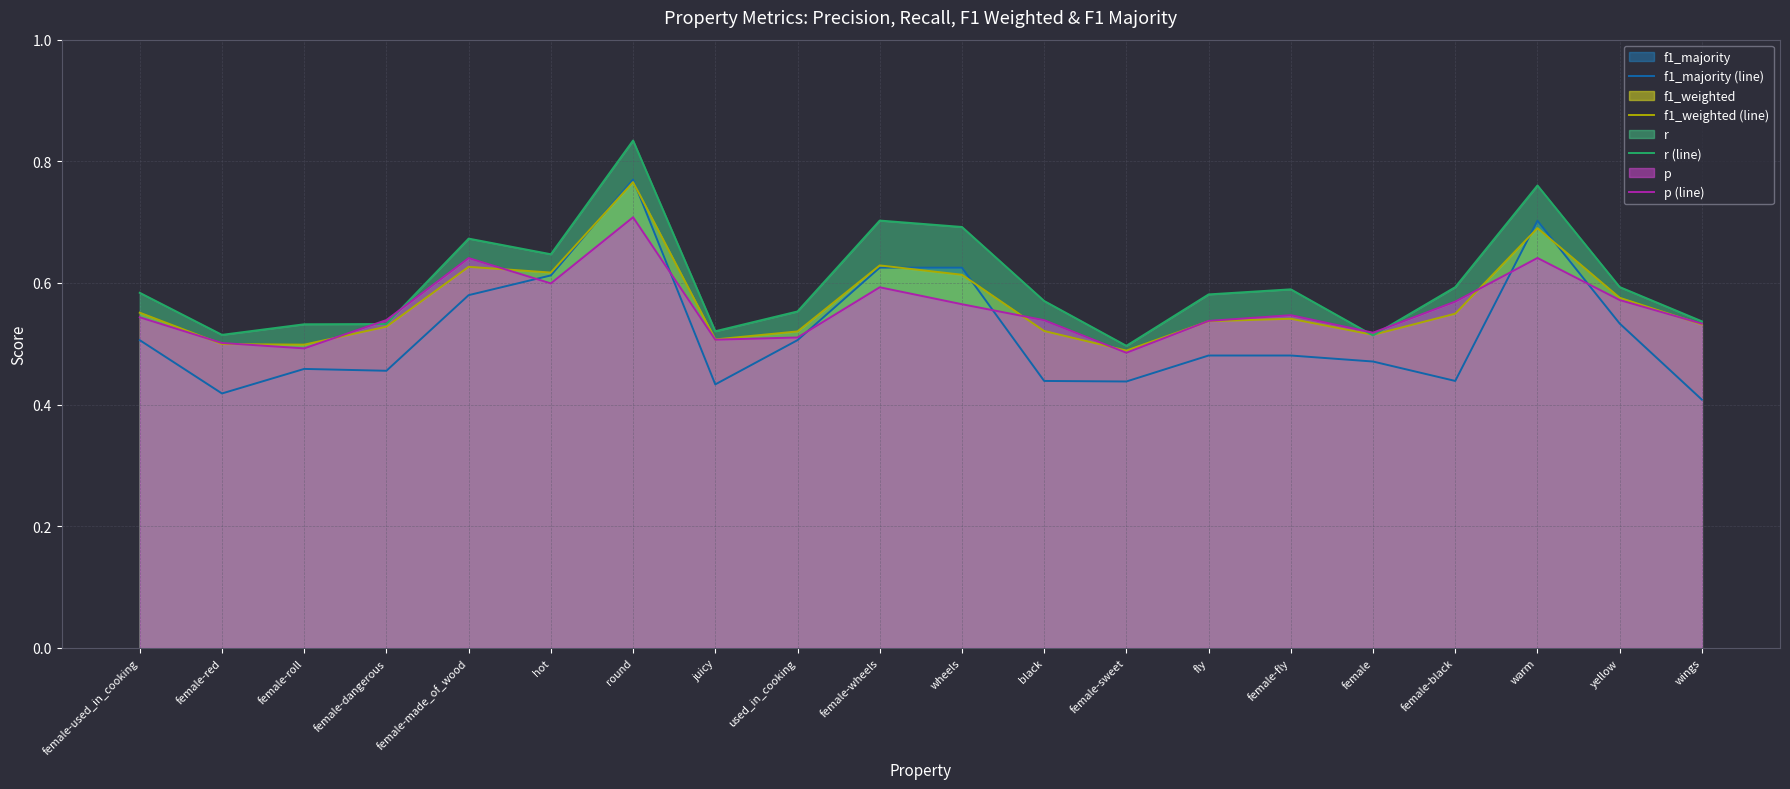

How many interior local valleys does the p (line) series have?

5